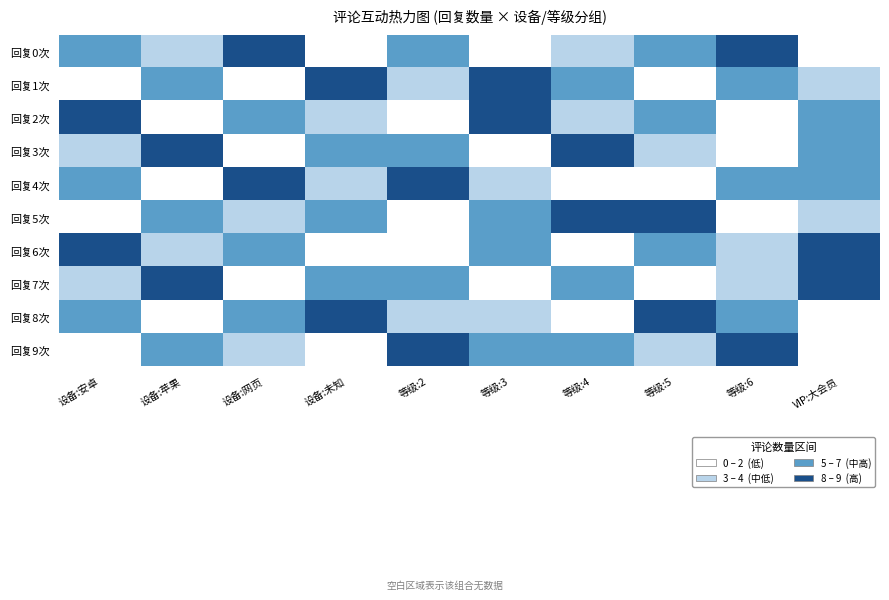

Which label corresponds to the smallest value in the chart?

VIP:大会员